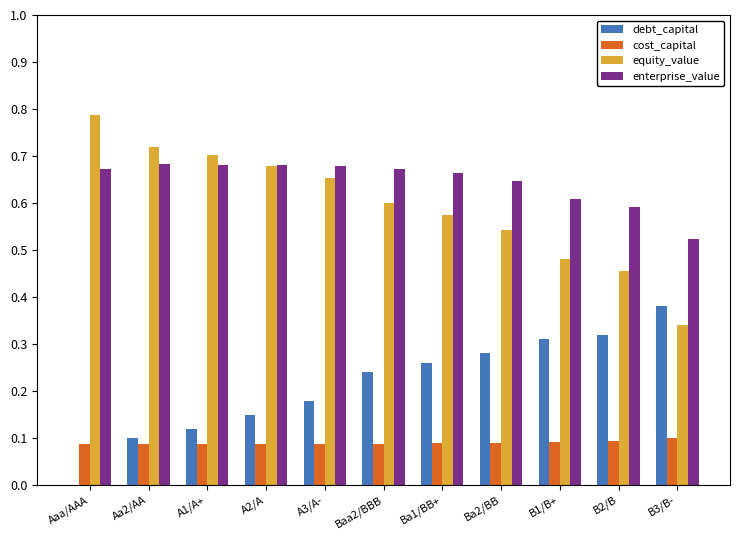

Which series has the largest total across all categories?

enterprise_value